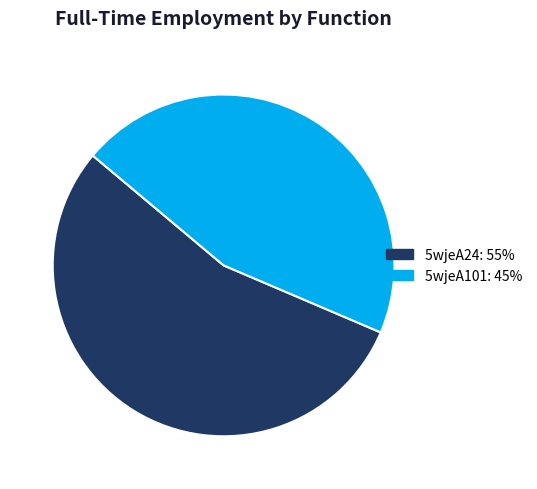

Approximately how many times larger is the value at 5wjeA24: 55% compared to 5wjeA101: 45%?

1.2